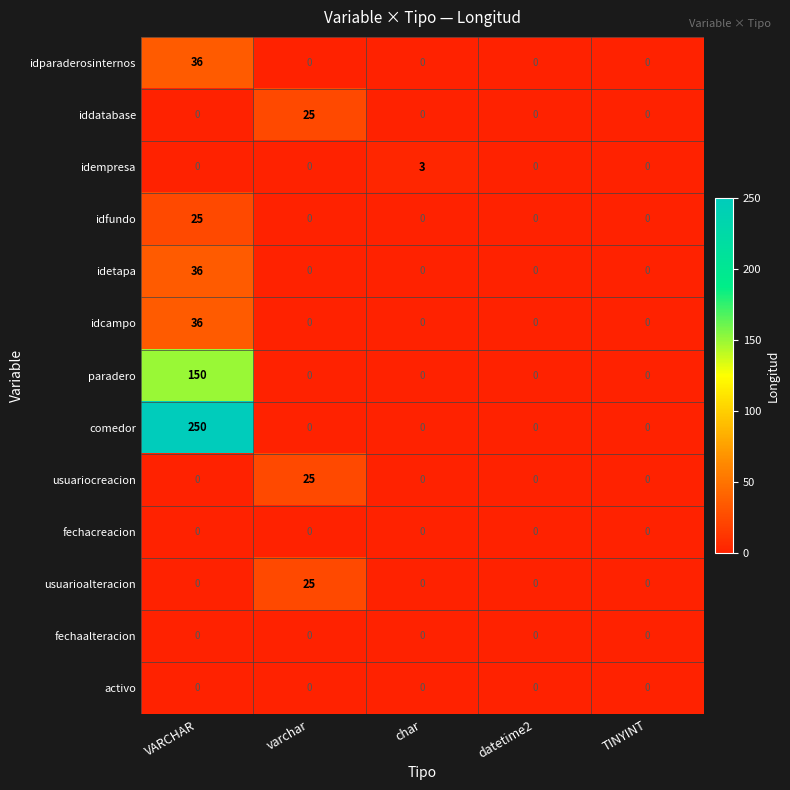

True or false: idcampo has a value of 0 at char.

True